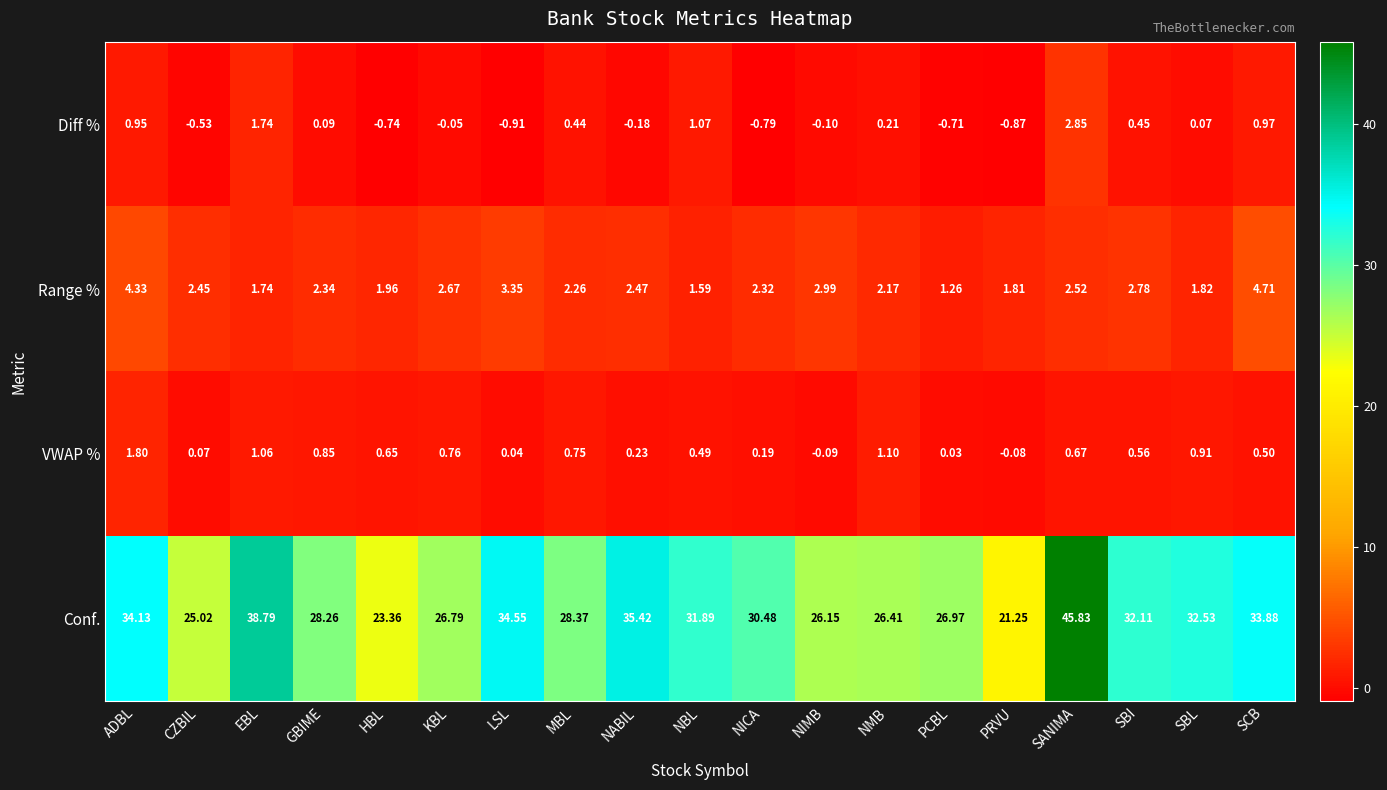

Which label corresponds to the smallest value in the chart?

LSL